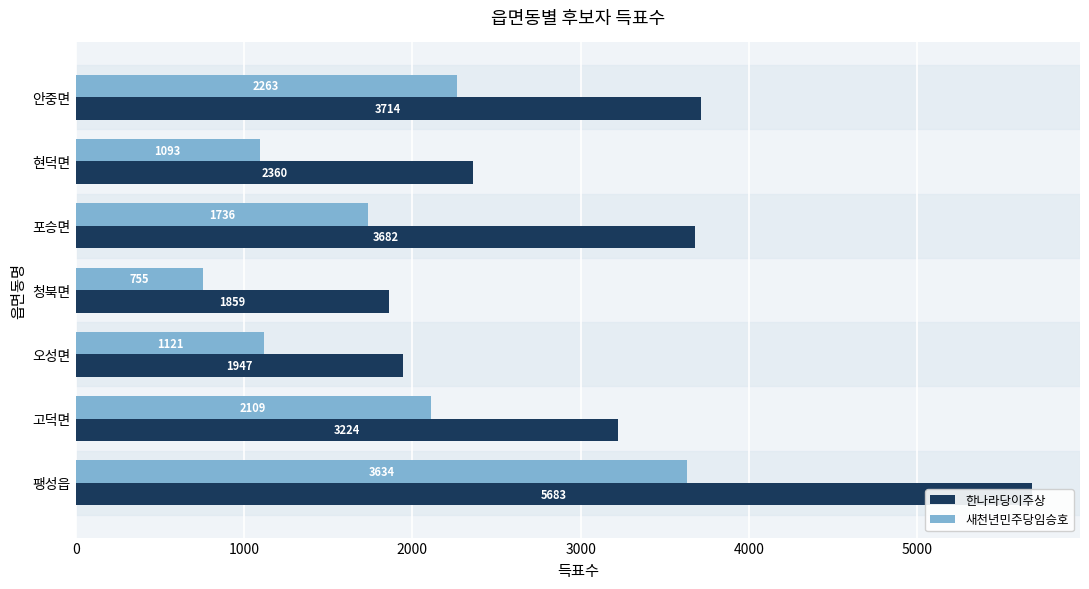

What is the sum of all 새천년민주당임승호 values?

12711